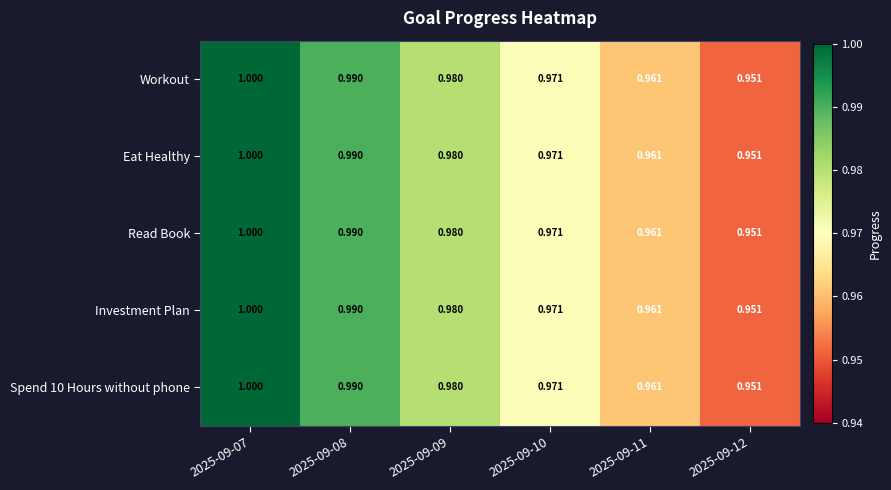

Is the value of Workout at 2025-09-08 greater than the value of Spend 10 Hours without phone at 2025-09-10?

Yes